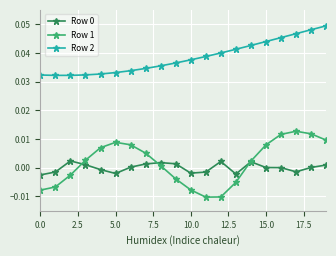

Is this an area chart (filled region under the line)?

No